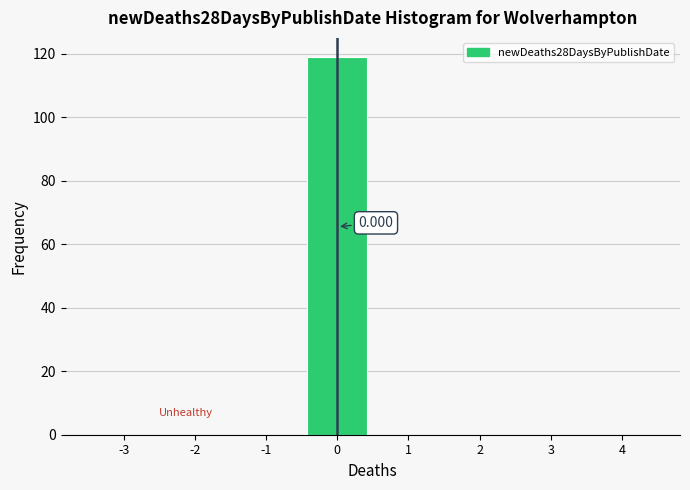

Over which range of the x-axis is the bar tallest?

-0.5 to 0.5